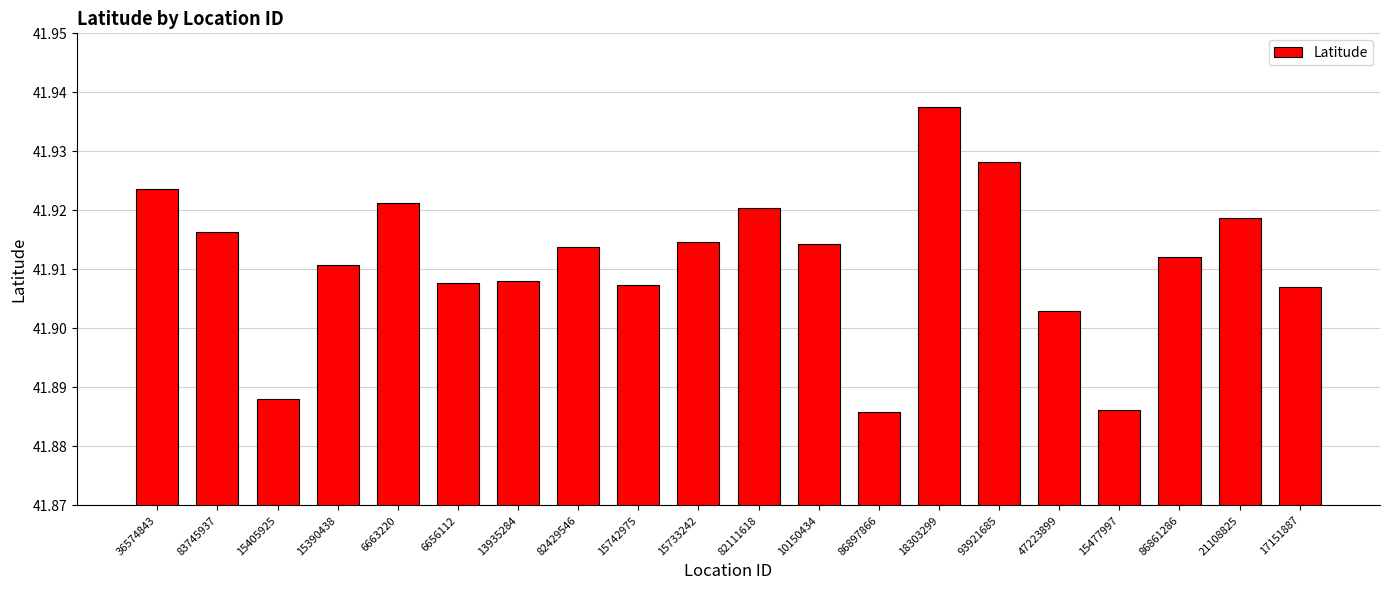

Between 15477997 and 18303299, which is larger?

18303299